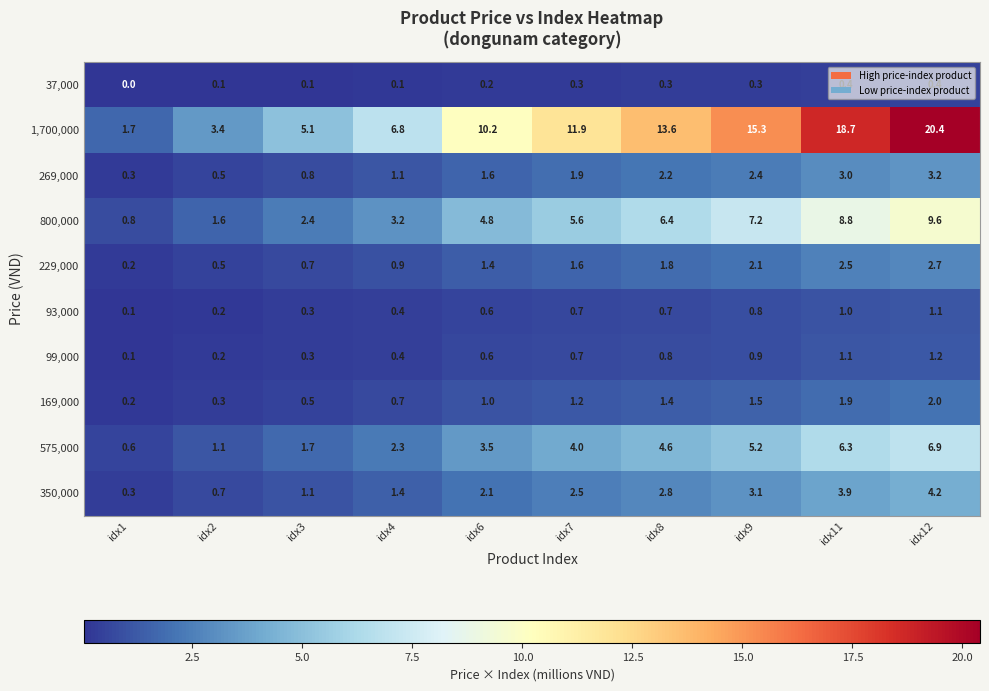

How many series are shown in this chart?

10